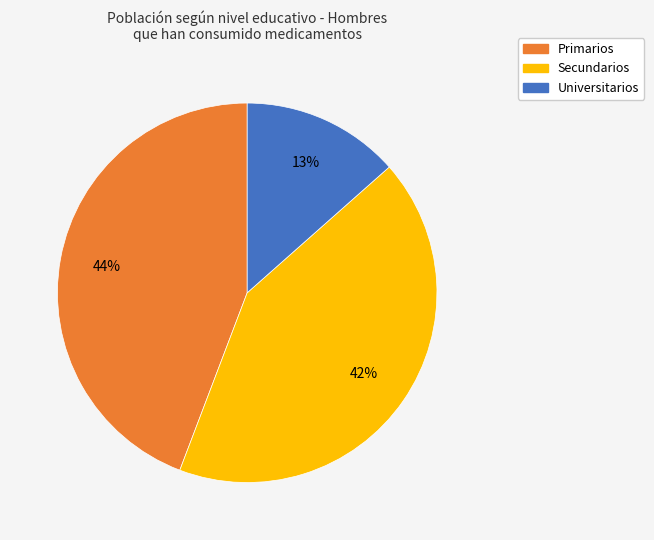

What percentage is the Primarios slice, to the nearest percent?

44%